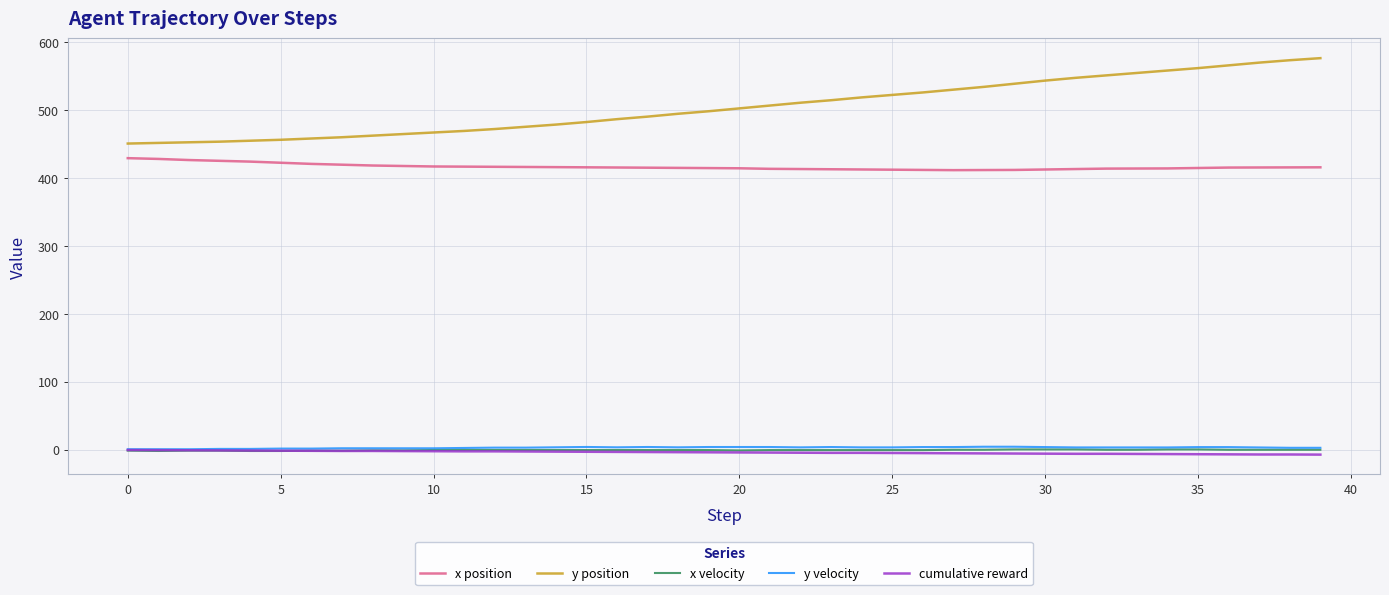

How many categories are shown in the chart?

40